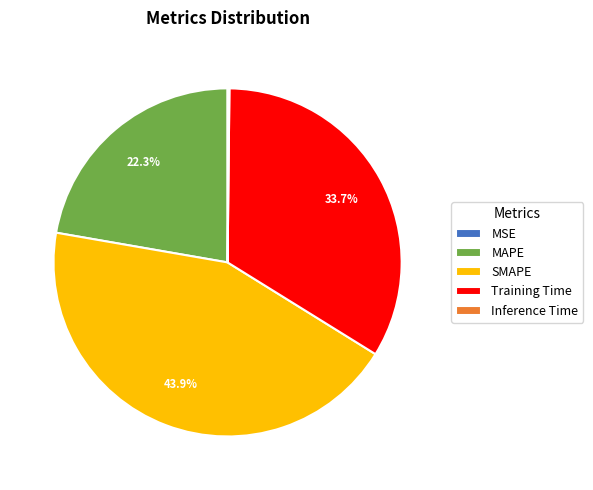

What is the ratio of the value at Training Time to the value at MAPE?

1.5